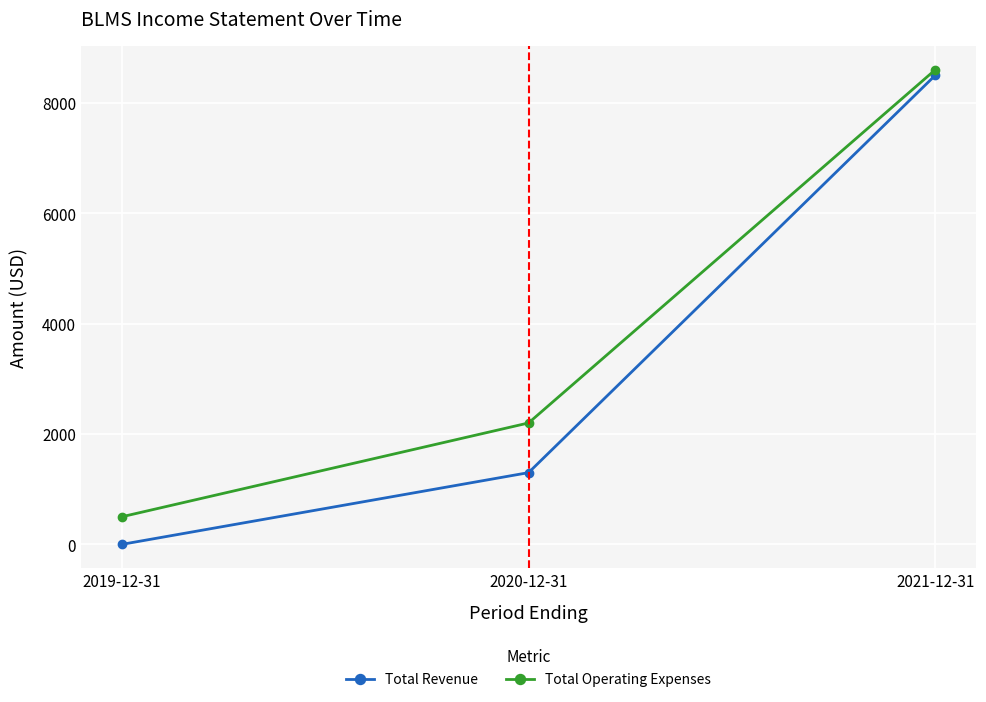

Count the number of data series in this chart.

2